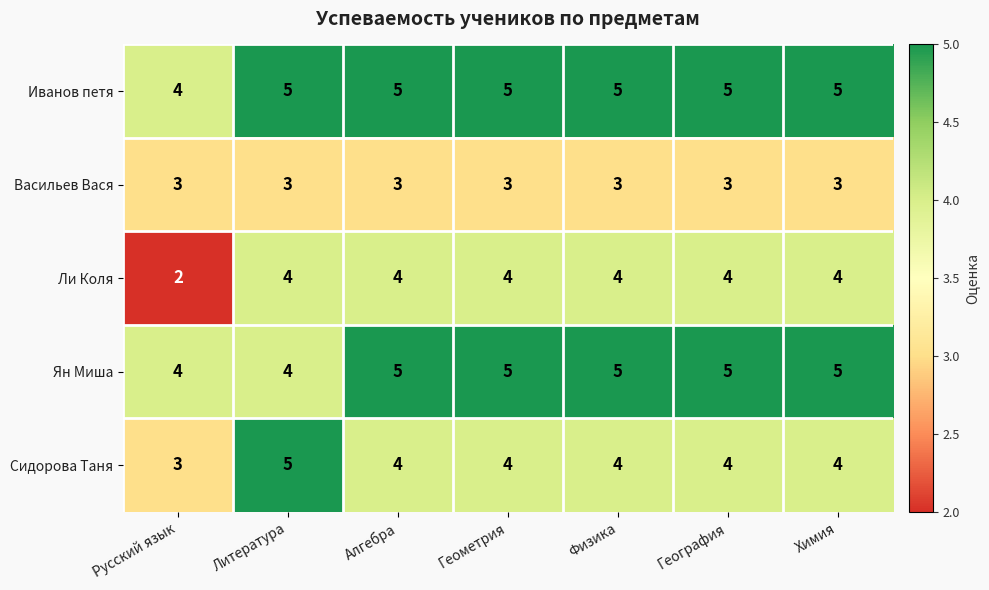

What is the sum of all Иванов петя values?

34